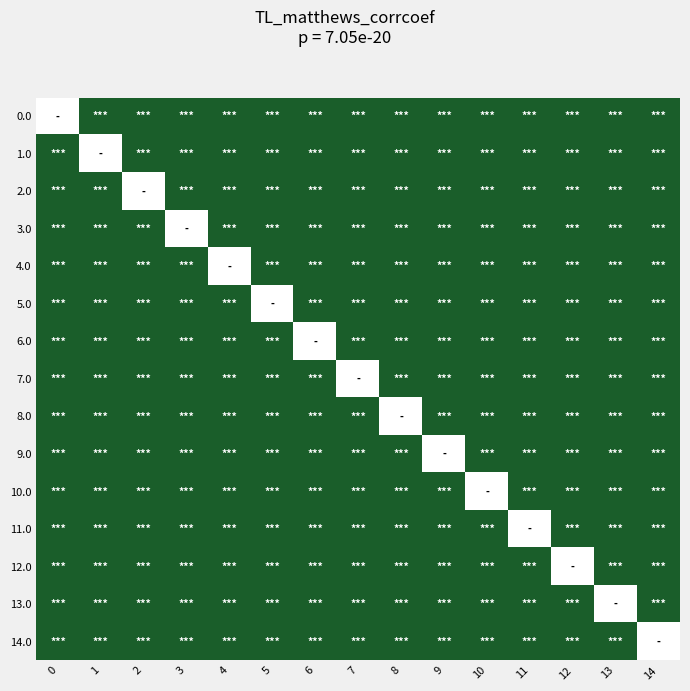

Reading left to right, transcribe all the data shown in this chart.

0.0: 0=0	1=1	2=1	3=1	4=1	5=1	6=1	7=1	8=1	9=1	10=1	11=1	12=1	13=1	14=1
1.0: 0=1	1=0	2=1	3=1	4=1	5=1	6=1	7=1	8=1	9=1	10=1	11=1	12=1	13=1	14=1
2.0: 0=1	1=1	2=0	3=1	4=1	5=1	6=1	7=1	8=1	9=1	10=1	11=1	12=1	13=1	14=1
3.0: 0=1	1=1	2=1	3=0	4=1	5=1	6=1	7=1	8=1	9=1	10=1	11=1	12=1	13=1	14=1
4.0: 0=1	1=1	2=1	3=1	4=0	5=1	6=1	7=1	8=1	9=1	10=1	11=1	12=1	13=1	14=1
5.0: 0=1	1=1	2=1	3=1	4=1	5=0	6=1	7=1	8=1	9=1	10=1	11=1	12=1	13=1	14=1
6.0: 0=1	1=1	2=1	3=1	4=1	5=1	6=0	7=1	8=1	9=1	10=1	11=1	12=1	13=1	14=1
7.0: 0=1	1=1	2=1	3=1	4=1	5=1	6=1	7=0	8=1	9=1	10=1	11=1	12=1	13=1	14=1
8.0: 0=1	1=1	2=1	3=1	4=1	5=1	6=1	7=1	8=0	9=1	10=1	11=1	12=1	13=1	14=1
9.0: 0=1	1=1	2=1	3=1	4=1	5=1	6=1	7=1	8=1	9=0	10=1	11=1	12=1	13=1	14=1
10.0: 0=1	1=1	2=1	3=1	4=1	5=1	6=1	7=1	8=1	9=1	10=0	11=1	12=1	13=1	14=1
11.0: 0=1	1=1	2=1	3=1	4=1	5=1	6=1	7=1	8=1	9=1	10=1	11=0	12=1	13=1	14=1
12.0: 0=1	1=1	2=1	3=1	4=1	5=1	6=1	7=1	8=1	9=1	10=1	11=1	12=0	13=1	14=1
13.0: 0=1	1=1	2=1	3=1	4=1	5=1	6=1	7=1	8=1	9=1	10=1	11=1	12=1	13=0	14=1
14.0: 0=1	1=1	2=1	3=1	4=1	5=1	6=1	7=1	8=1	9=1	10=1	11=1	12=1	13=1	14=0